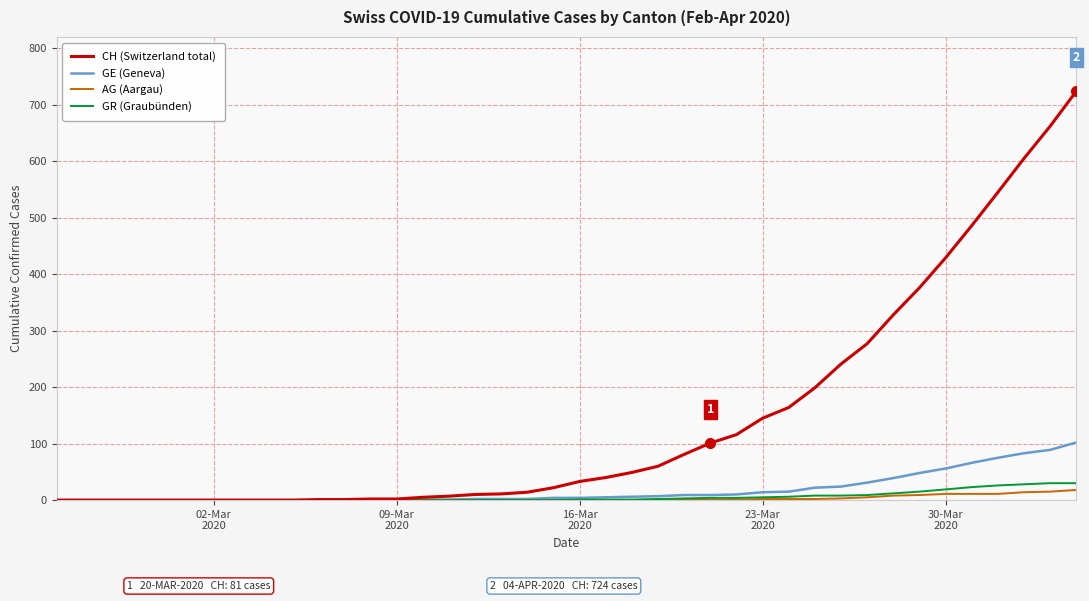

What is the greatest value displayed?

724